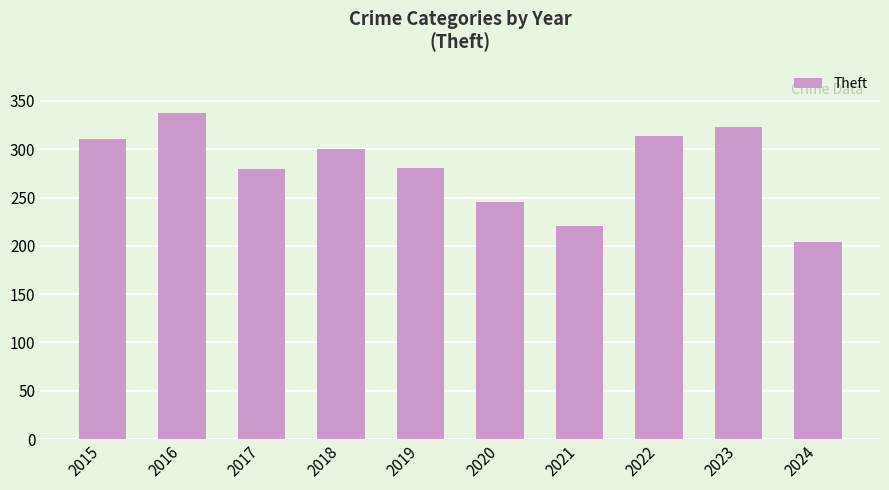

Approximately how many times larger is the value at 2020 compared to 2024?

1.2